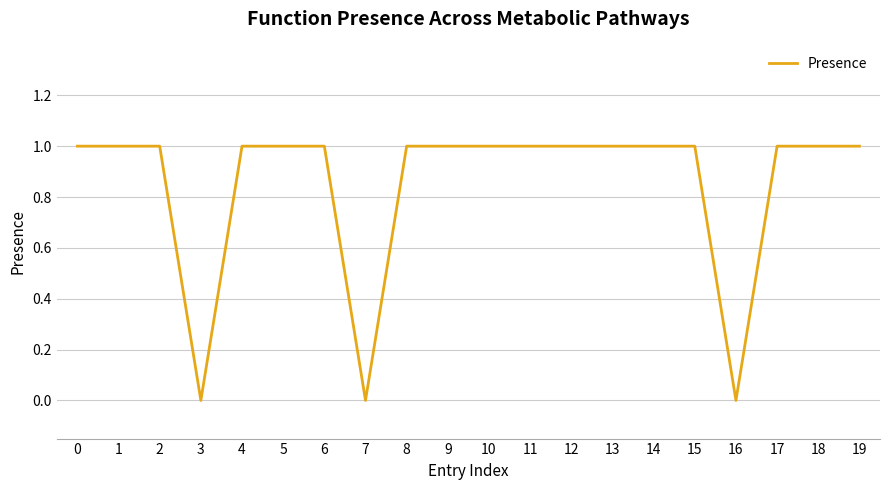

How many lines are shown in the chart?

1